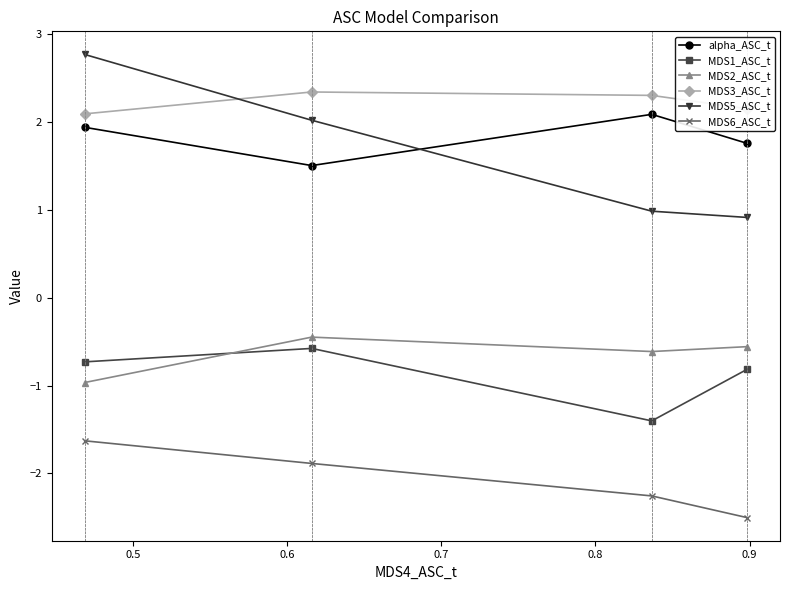

Does the chart display data point markers on the line(s)?

Yes